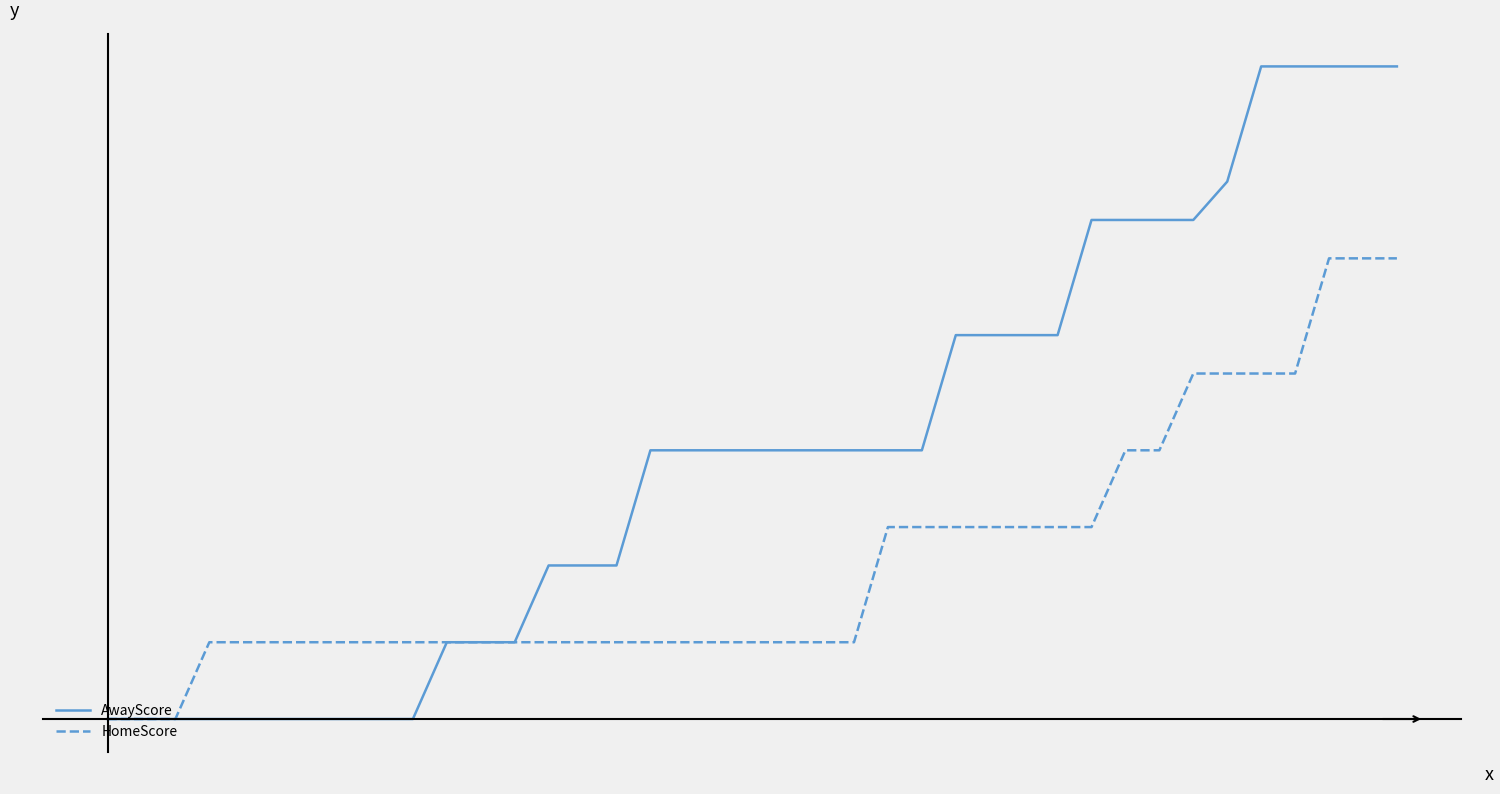

What are all the series names shown in the legend?

AwayScore, HomeScore